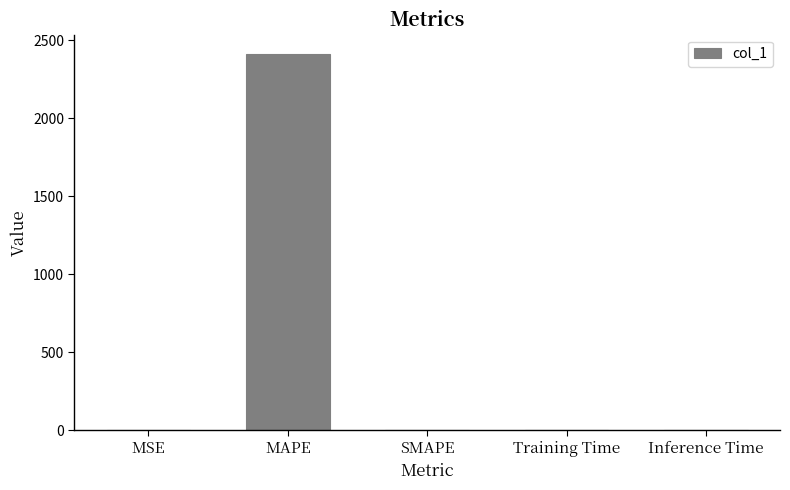

The value at MSE is 0.0. True or false?

True